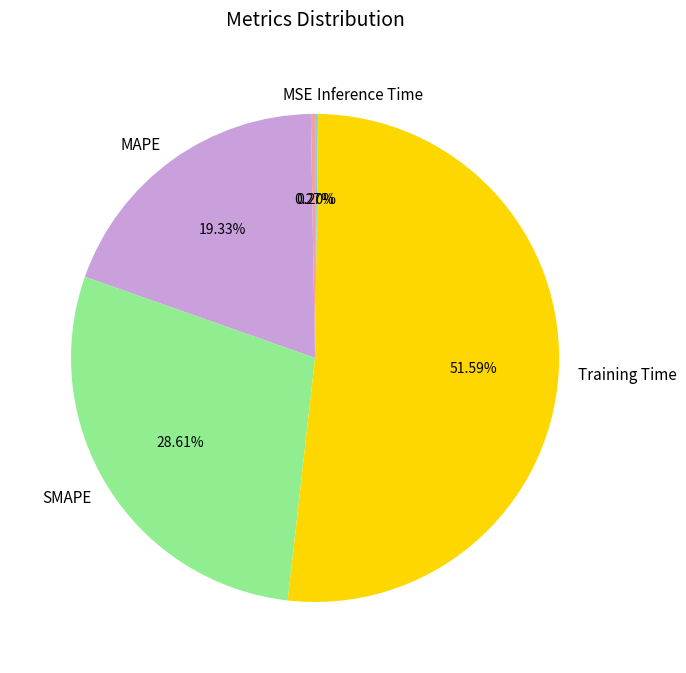

Is the sum of MAPE and Training Time greater than half?

Yes